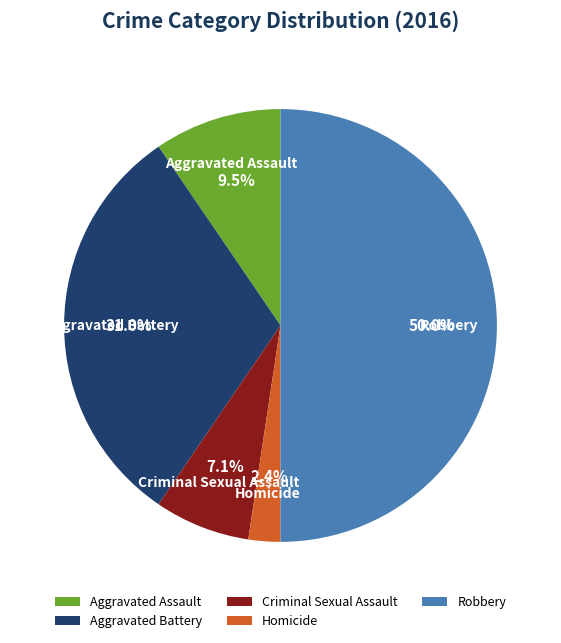

To the nearest percent, what percentage of the pie is Robbery?

50%